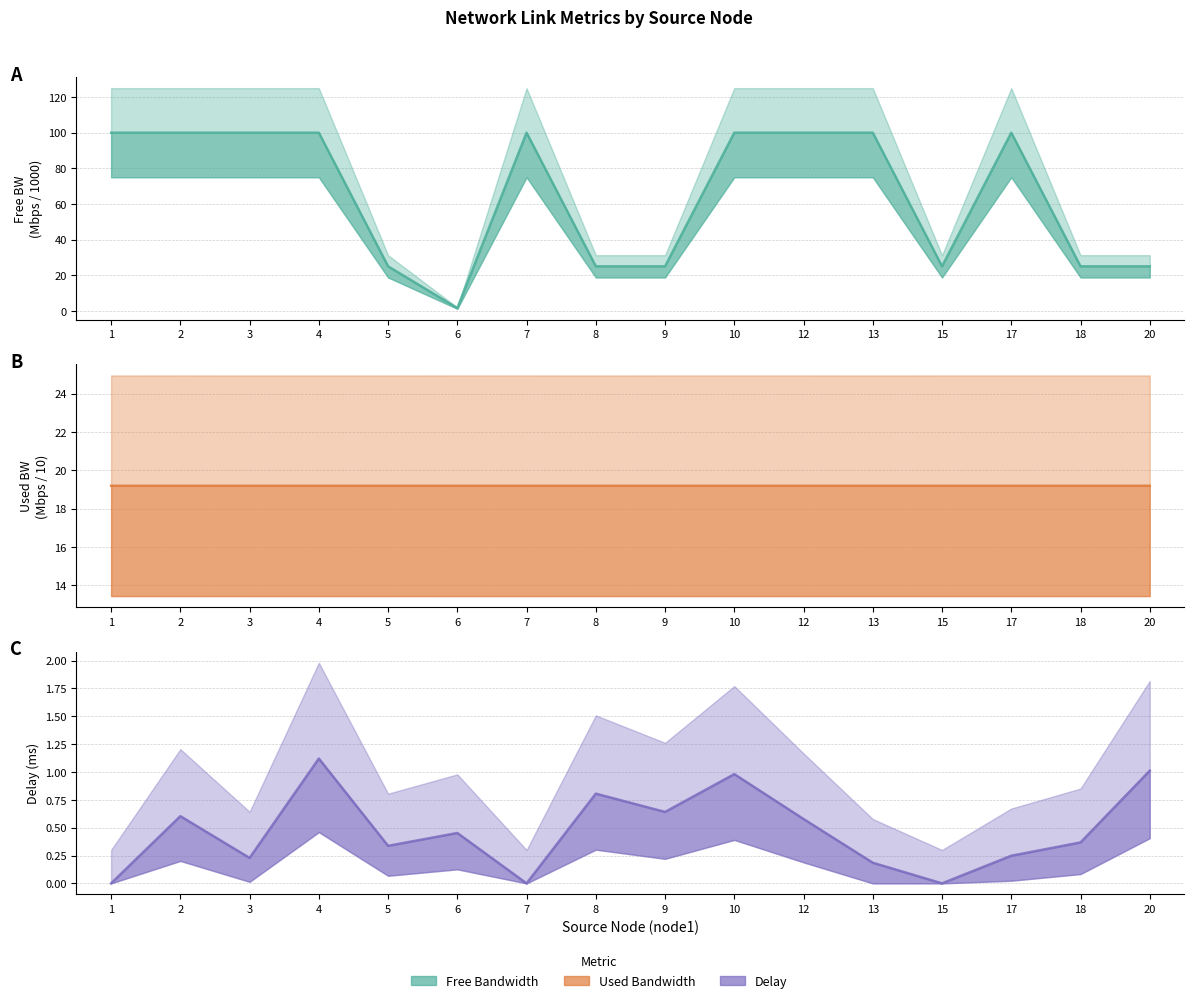

True or false: Free Bandwidth has more than 2 interior local peaks.

False